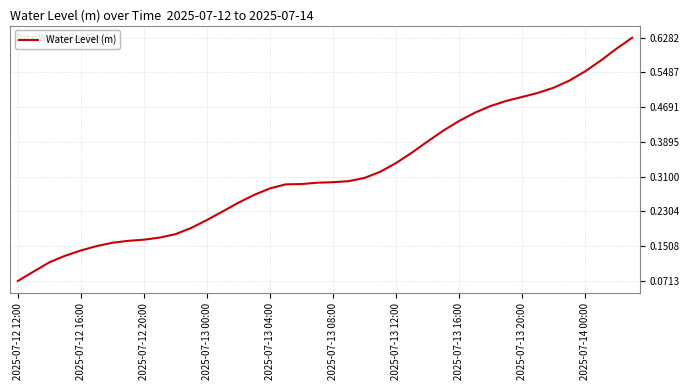

How many distinct data groups are displayed?

1